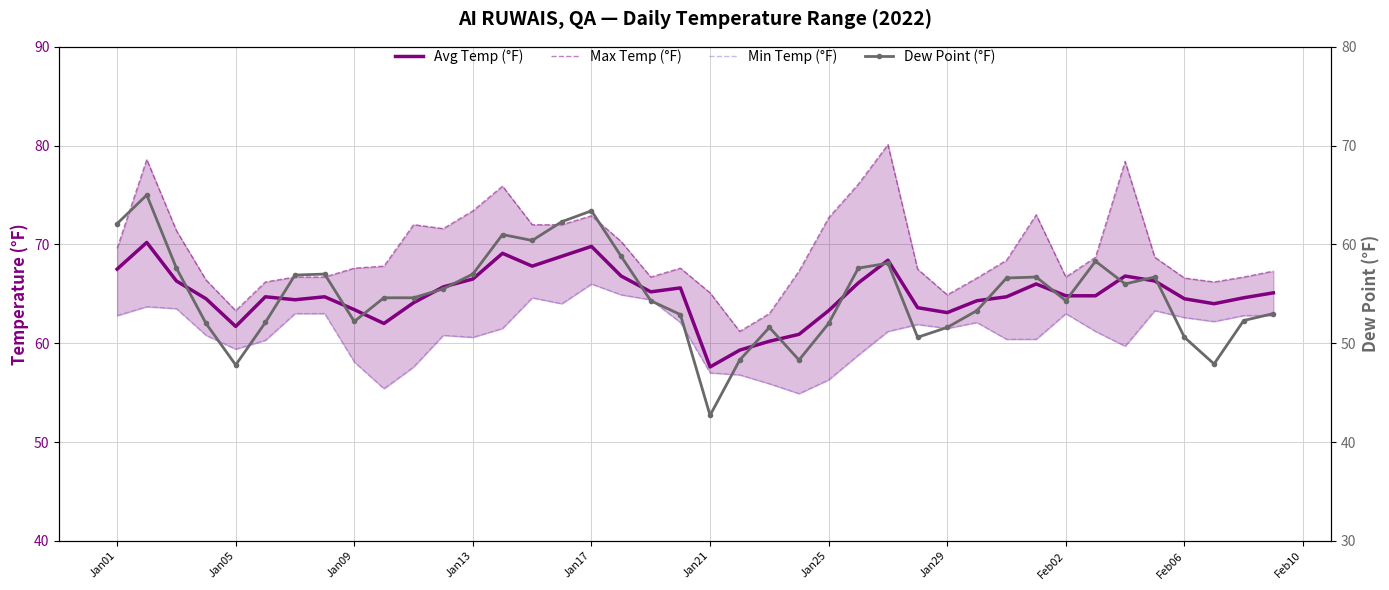

What are all the series names shown in the legend?

Avg Temp (°F), Max Temp (°F), Min Temp (°F), Dew Point (°F)